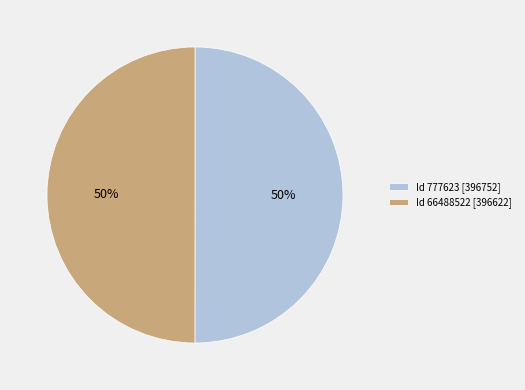

How many segments does this pie chart have?

2